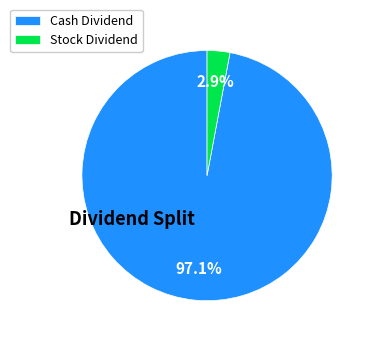

What is the largest slice in the pie chart?

Cash Dividend